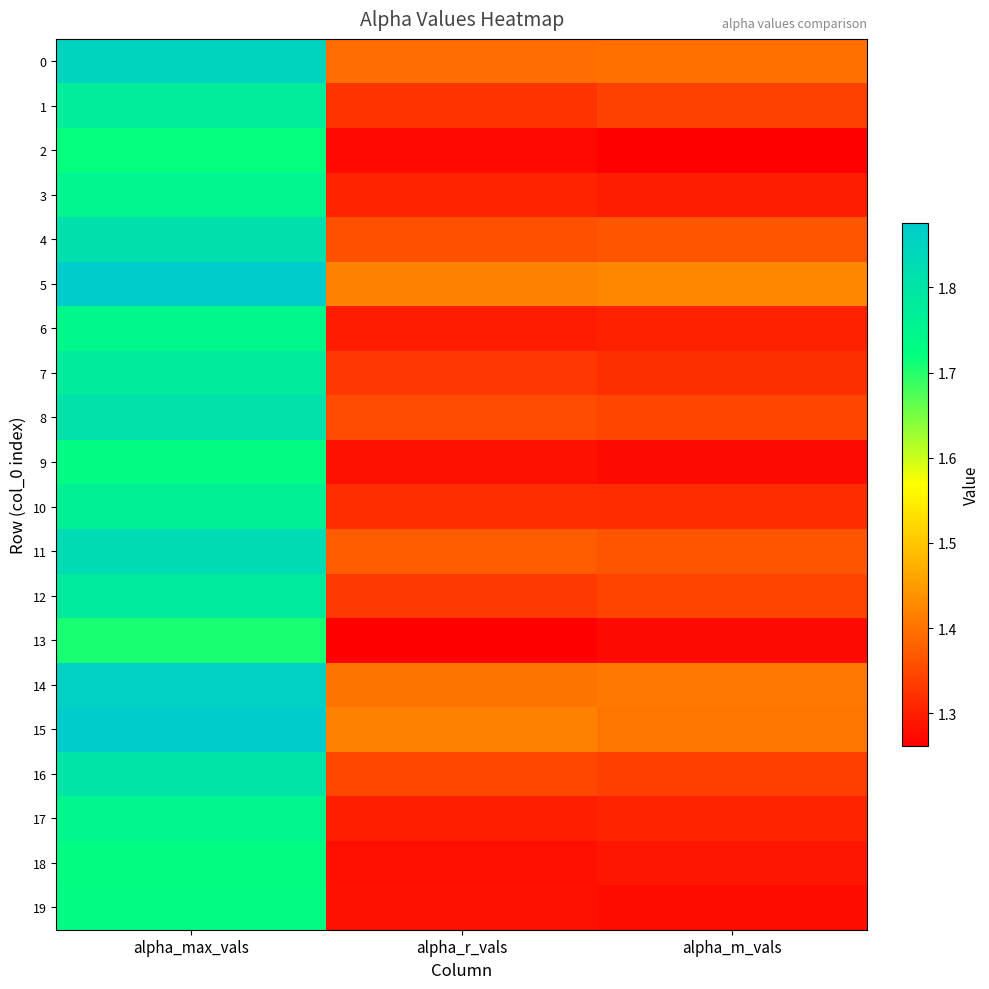

Reading right to left, transcribe all the data shown in this chart.

0: alpha_m_vals=1.4	alpha_r_vals=1.4	alpha_max_vals=1.8
1: alpha_m_vals=1.3	alpha_r_vals=1.3	alpha_max_vals=1.8
2: alpha_m_vals=1.3	alpha_r_vals=1.3	alpha_max_vals=1.7
3: alpha_m_vals=1.3	alpha_r_vals=1.3	alpha_max_vals=1.8
4: alpha_m_vals=1.4	alpha_r_vals=1.4	alpha_max_vals=1.8
5: alpha_m_vals=1.4	alpha_r_vals=1.4	alpha_max_vals=1.9
6: alpha_m_vals=1.3	alpha_r_vals=1.3	alpha_max_vals=1.7
7: alpha_m_vals=1.3	alpha_r_vals=1.3	alpha_max_vals=1.8
8: alpha_m_vals=1.3	alpha_r_vals=1.4	alpha_max_vals=1.8
9: alpha_m_vals=1.3	alpha_r_vals=1.3	alpha_max_vals=1.7
10: alpha_m_vals=1.3	alpha_r_vals=1.3	alpha_max_vals=1.8
11: alpha_m_vals=1.4	alpha_r_vals=1.4	alpha_max_vals=1.8
12: alpha_m_vals=1.3	alpha_r_vals=1.3	alpha_max_vals=1.8
13: alpha_m_vals=1.3	alpha_r_vals=1.3	alpha_max_vals=1.7
14: alpha_m_vals=1.4	alpha_r_vals=1.4	alpha_max_vals=1.9
15: alpha_m_vals=1.4	alpha_r_vals=1.4	alpha_max_vals=1.9
16: alpha_m_vals=1.3	alpha_r_vals=1.3	alpha_max_vals=1.8
17: alpha_m_vals=1.3	alpha_r_vals=1.3	alpha_max_vals=1.7
18: alpha_m_vals=1.3	alpha_r_vals=1.3	alpha_max_vals=1.7
19: alpha_m_vals=1.3	alpha_r_vals=1.3	alpha_max_vals=1.7